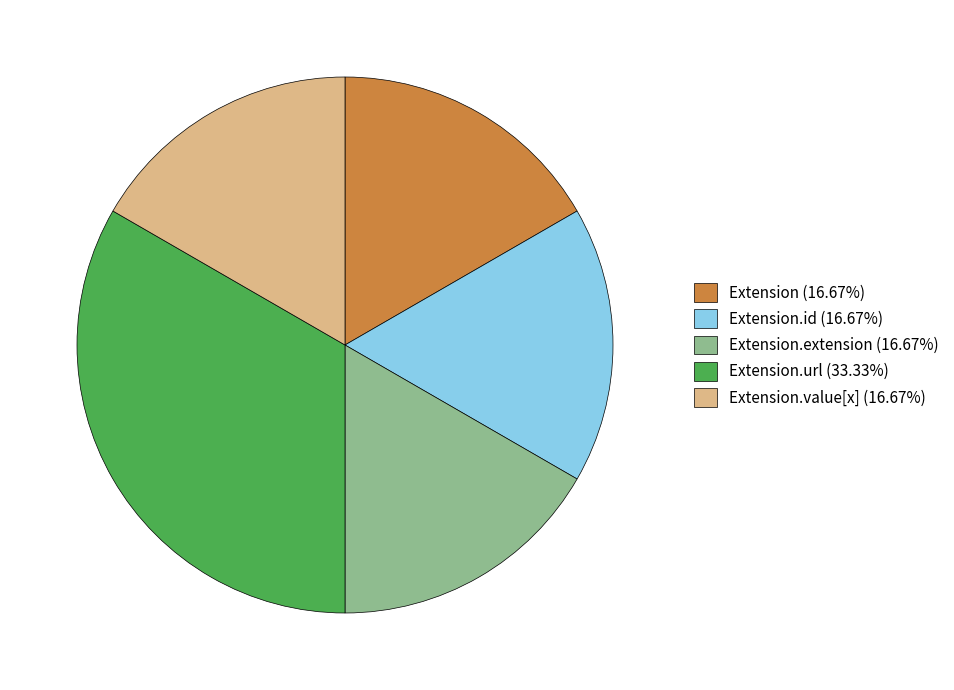

Count the number of slices in the pie.

5